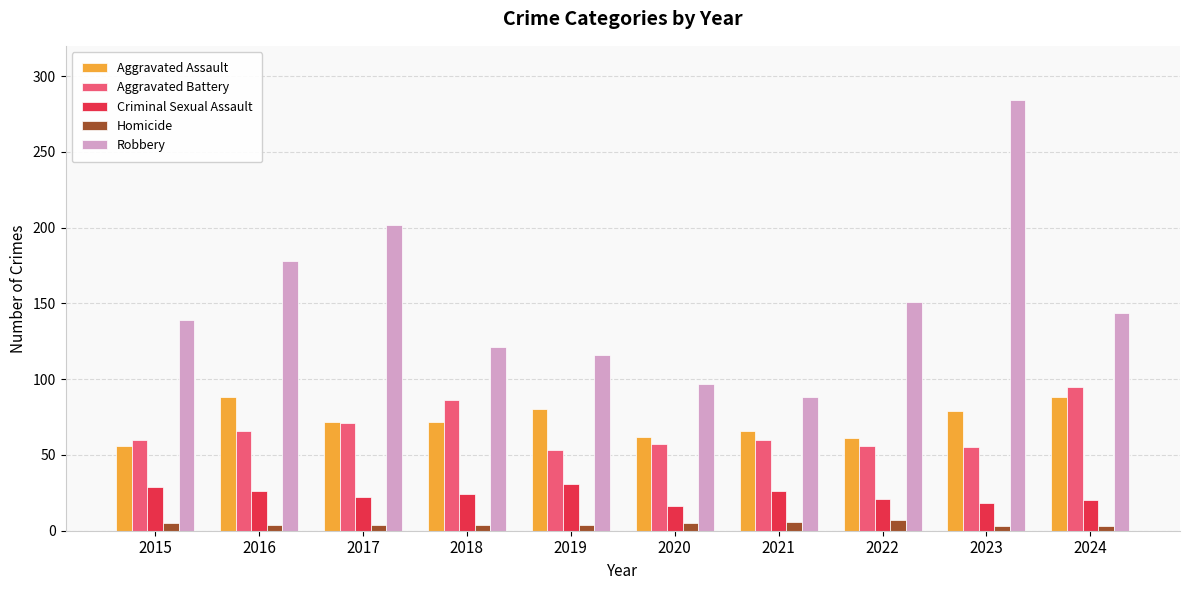

What are all the series names shown in the legend?

Aggravated Assault, Aggravated Battery, Criminal Sexual Assault, Homicide, Robbery